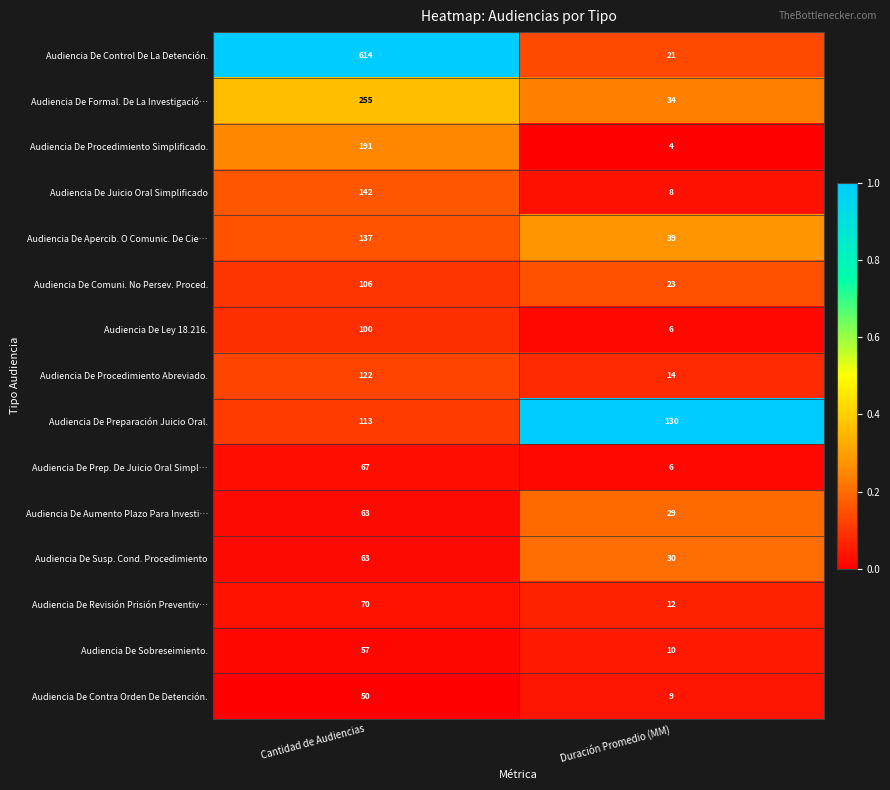

What is the sum of all Audiencia De Formal. De La Investigació… values?

289